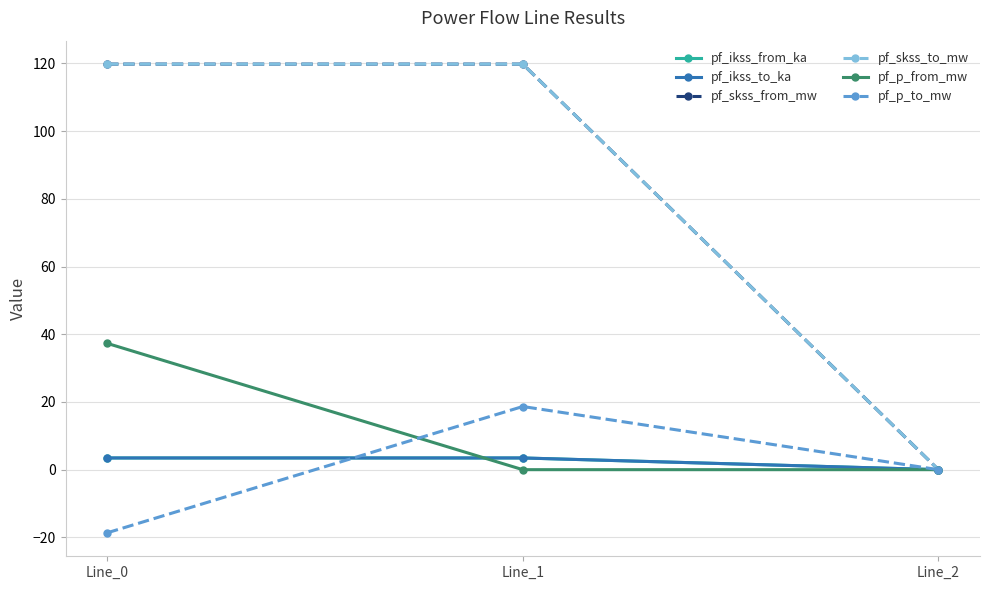

Where does the pf_p_from_mw series first go above 0?

Line_0